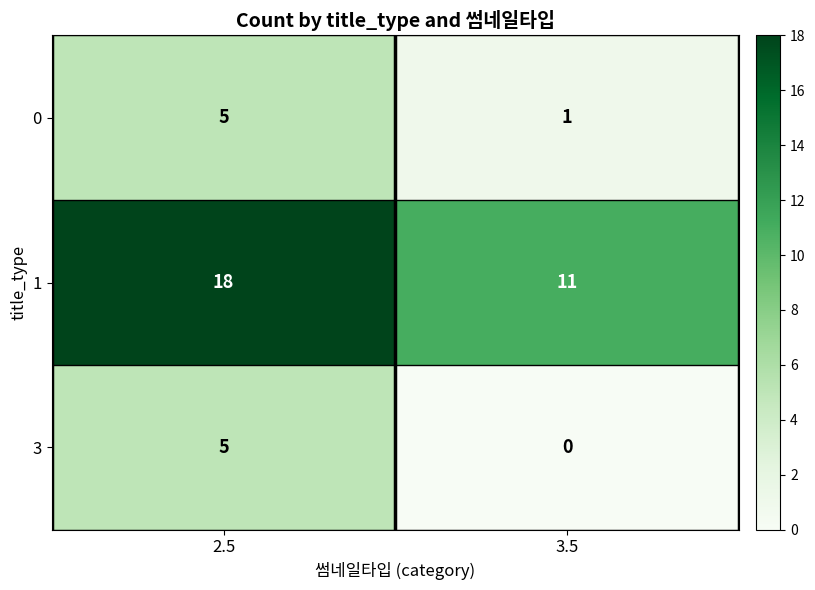

True or false: 1 has a value of 13 at 2.5.

False